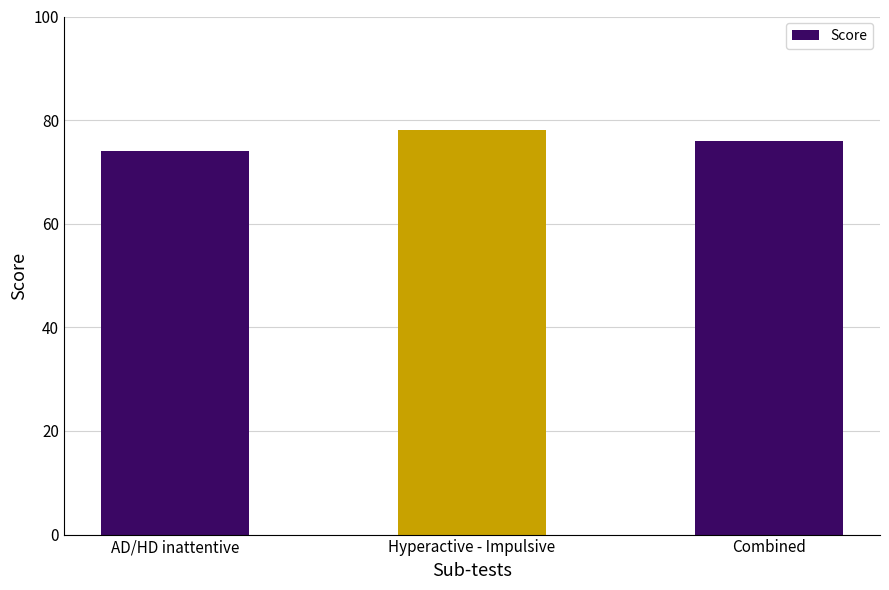

How many series are shown in this chart?

1